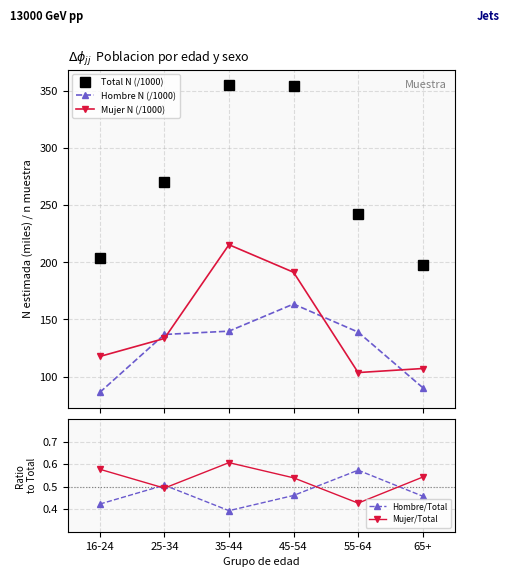

Where is the first local maximum for Hombre N (/1000)?

45-54